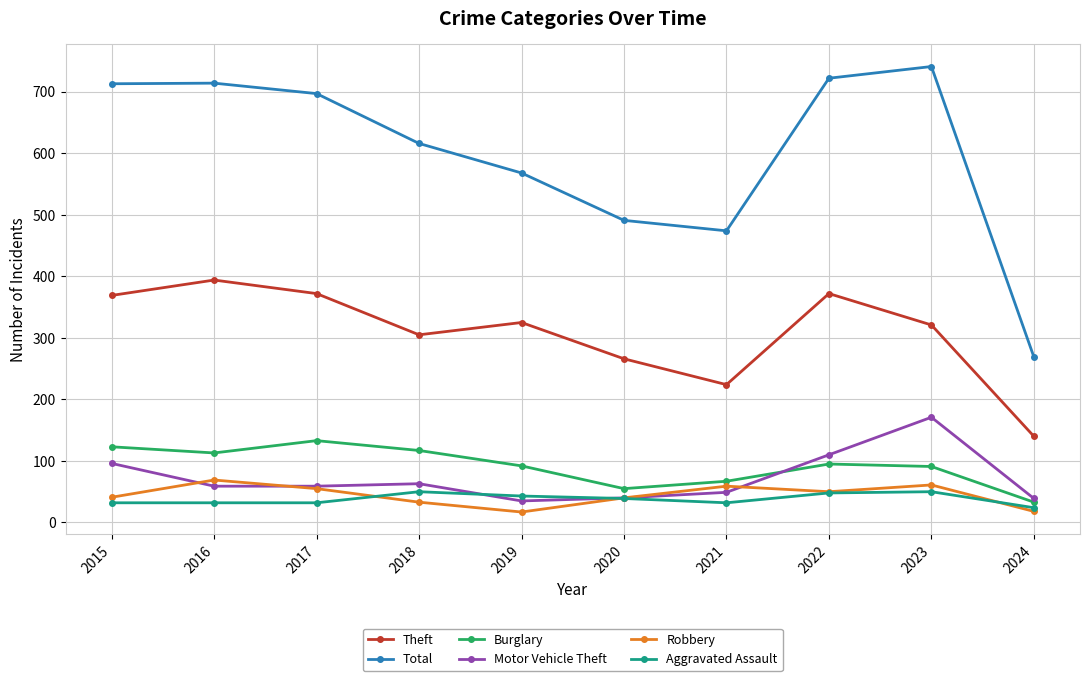

What is the value of the Robbery point at the 5th from the left?

17